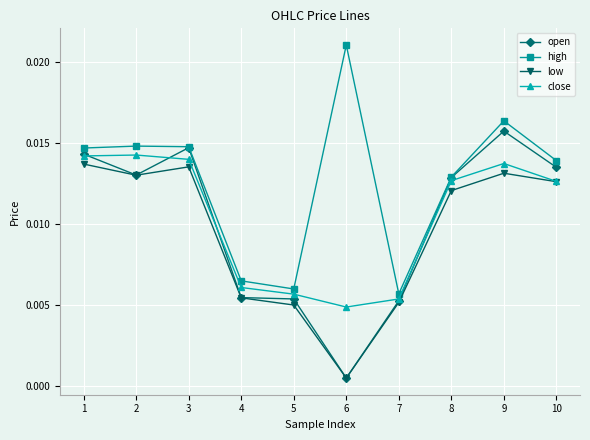

Which series changed the most between 7 and 9?

high